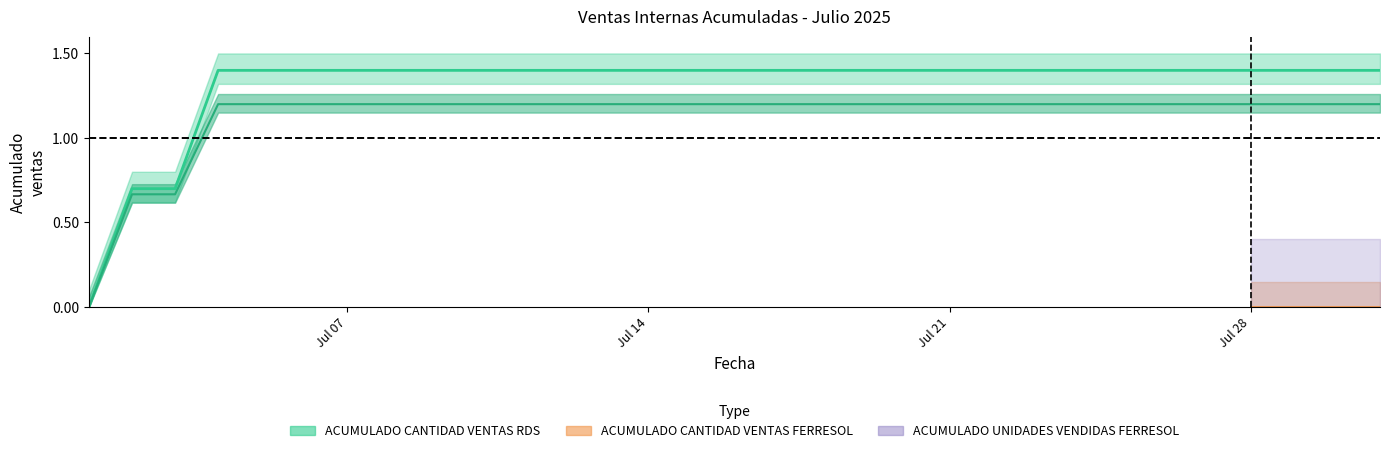

What is the value of the ACUMULADO CANTIDAD VENTAS RDS point at the 24th from the left?

1.4